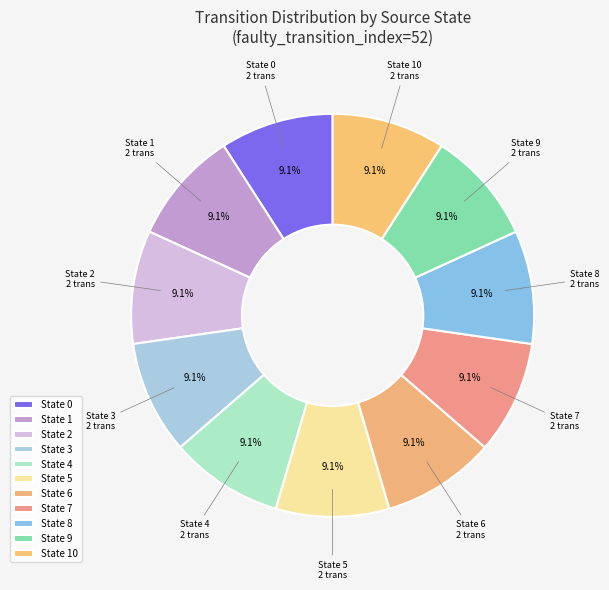

Does any single category account for the majority?

No